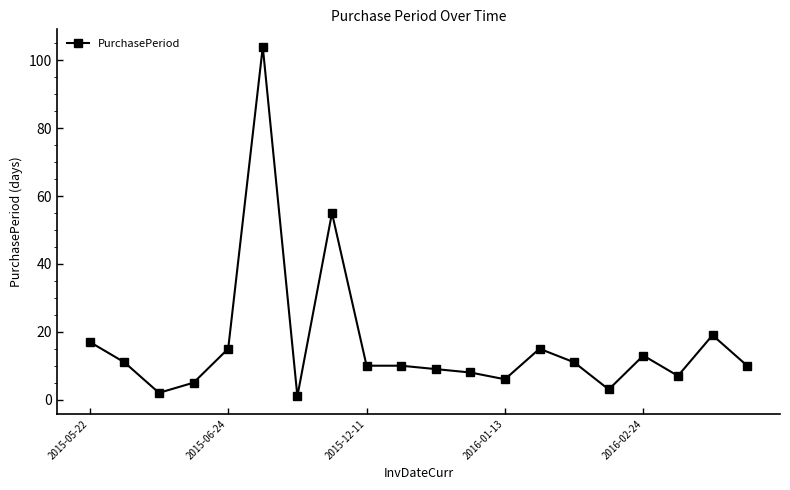

What is the average value?

17